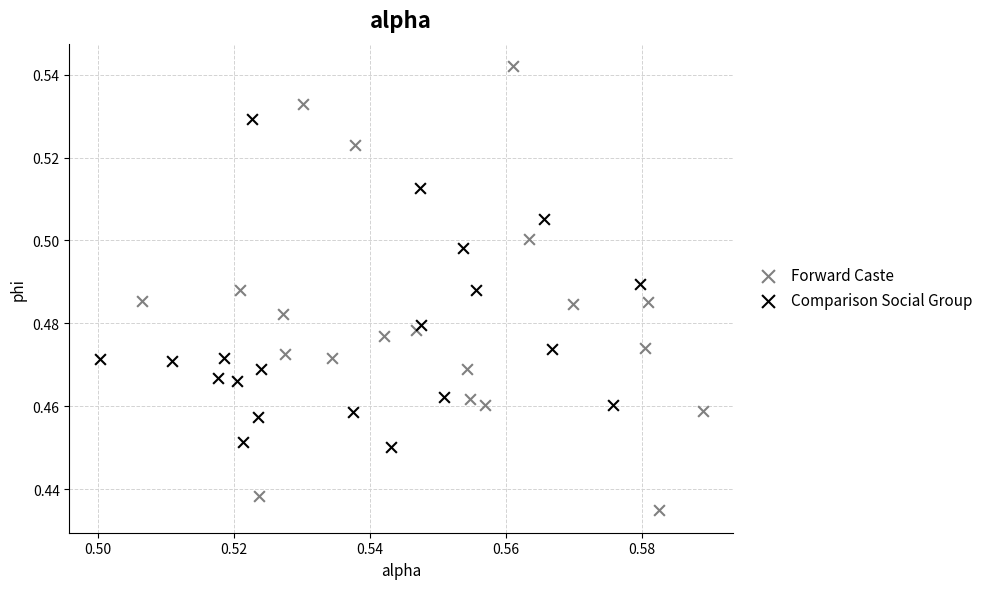

Which series reaches the maximum Y coordinate?

Forward Caste